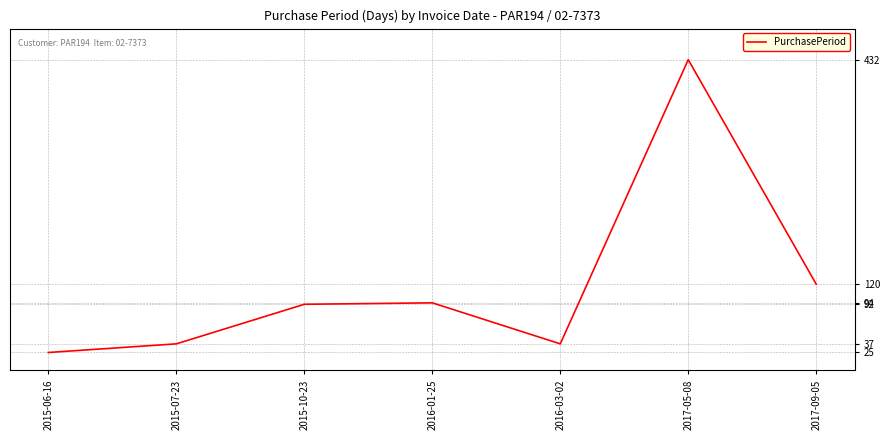

What is the difference between the second highest and second lowest values?

83